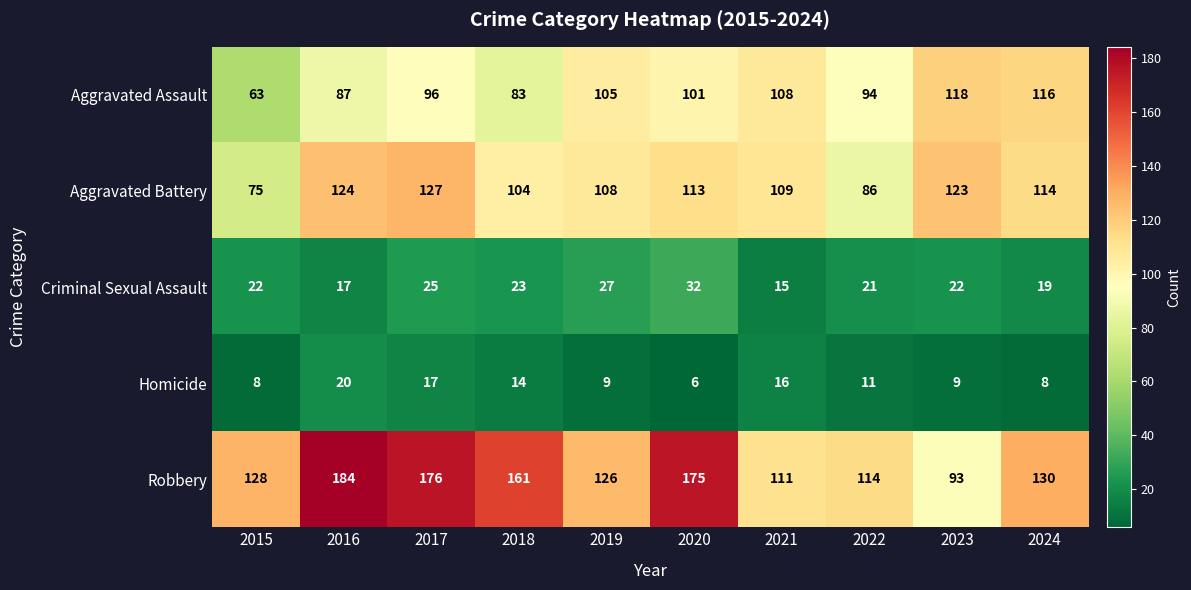

At how many categories does at least one series exceed 180?

1